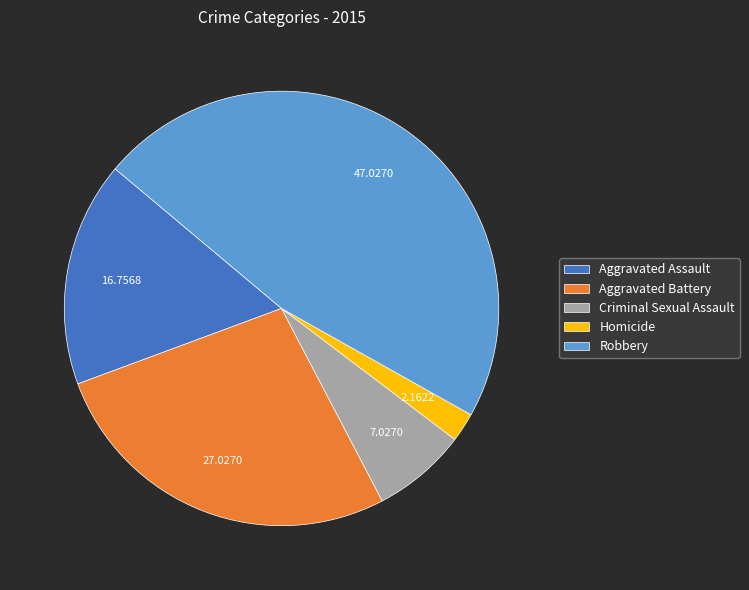

How many segments does this pie chart have?

5